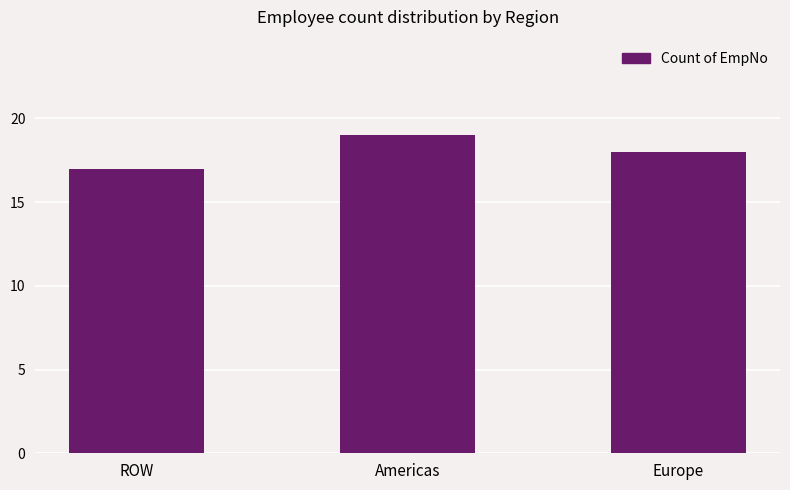

Is it true that the value at ROW is 17?

True